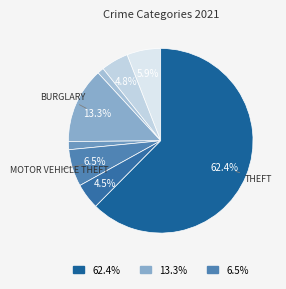

How many segments does this pie chart have?

8